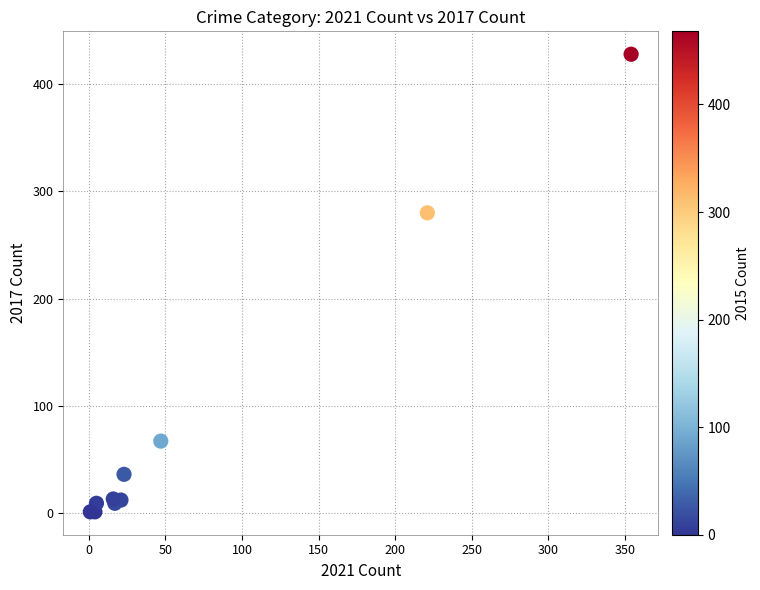

What Y value in the scatter plot is closest to 214?

280